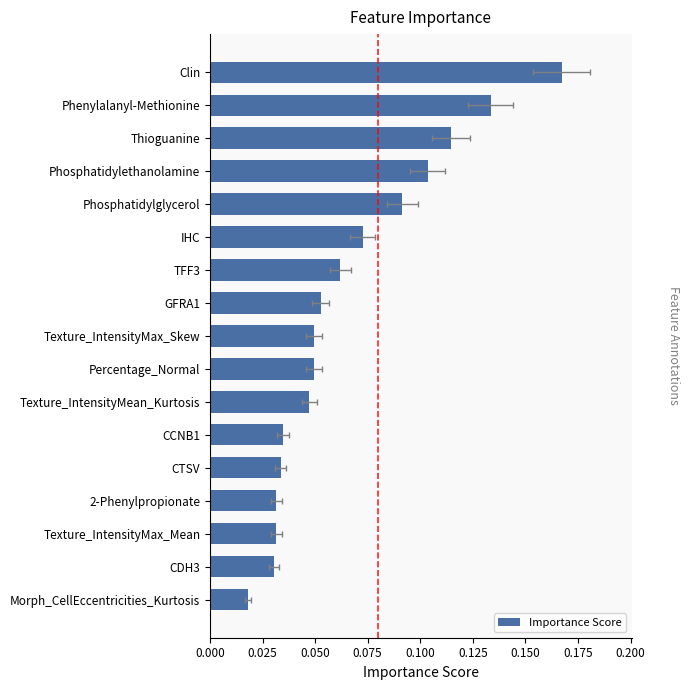

True or false: the data shows 0.1 at Phenylalanyl-Methionine.

True